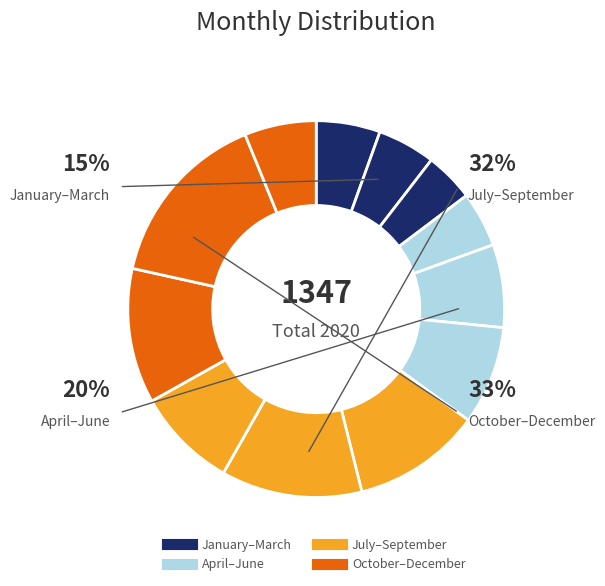

To the nearest percent, what percentage of the pie is February?

5%